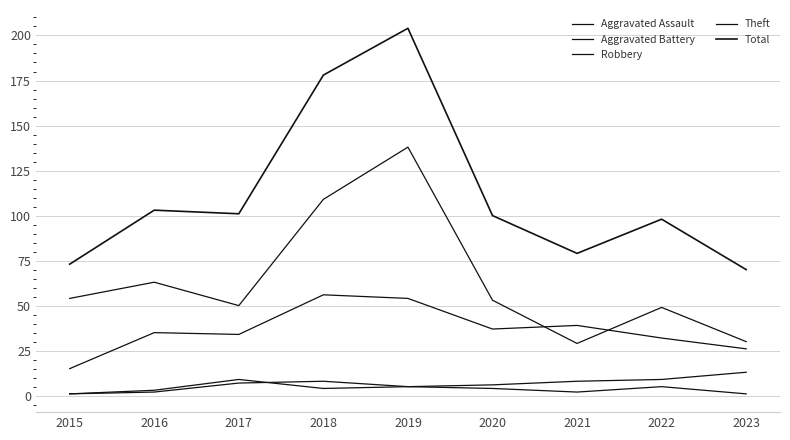

Does the chart have visible grid lines?

Yes